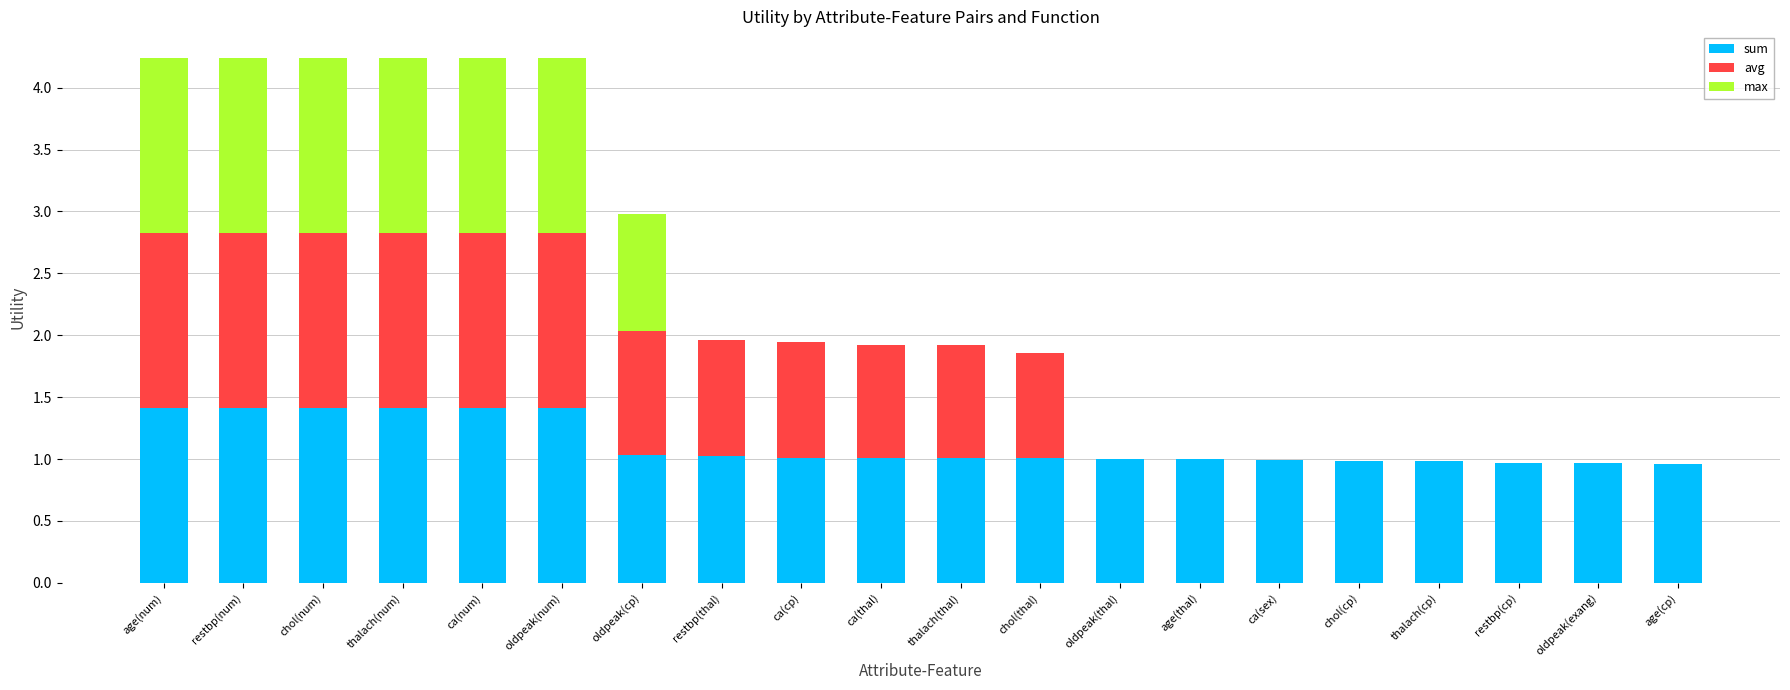

What is the highest value of the sum series?

1.4